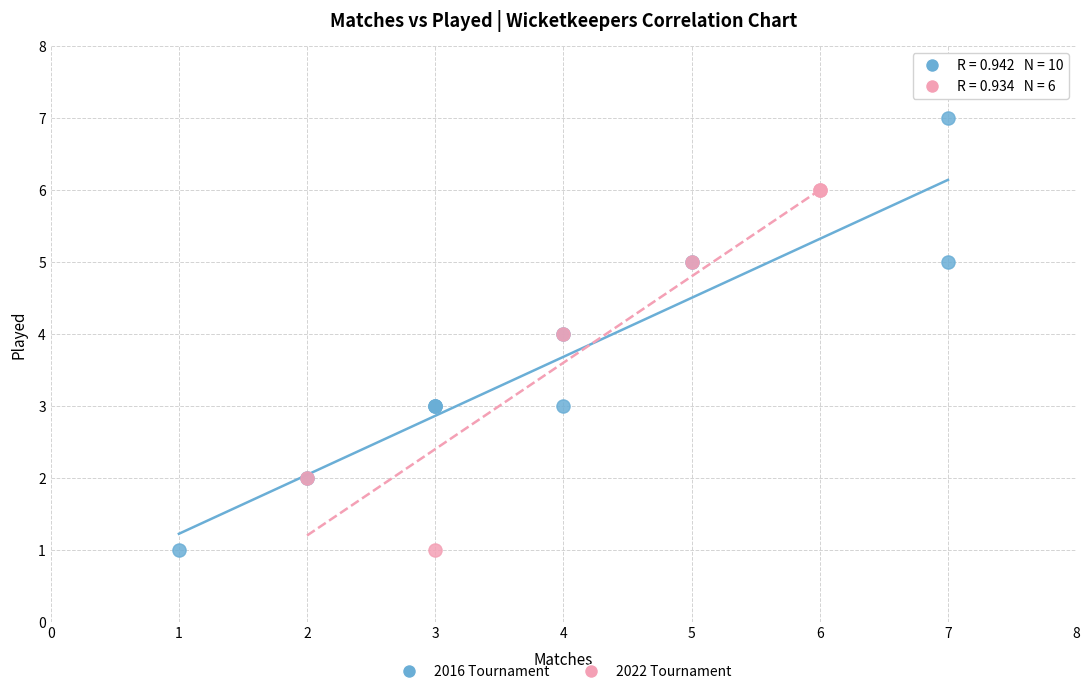

Which series contains the highest Y value?

2016 Tournament